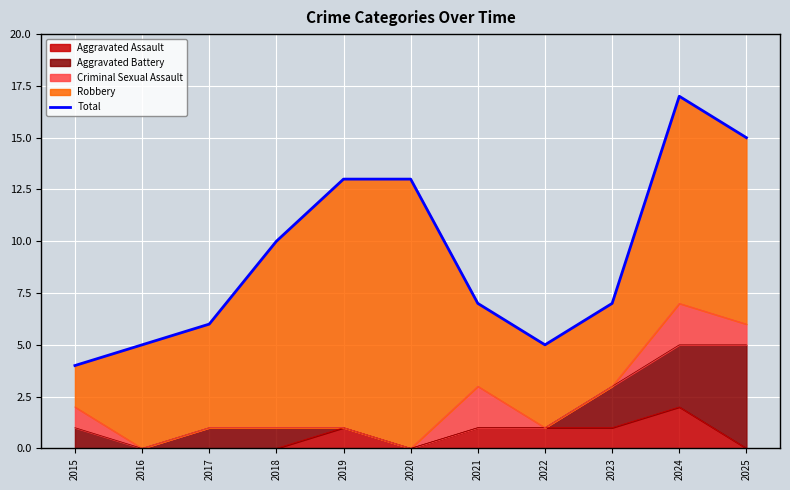

What is the value of the 8th point from the left?

5